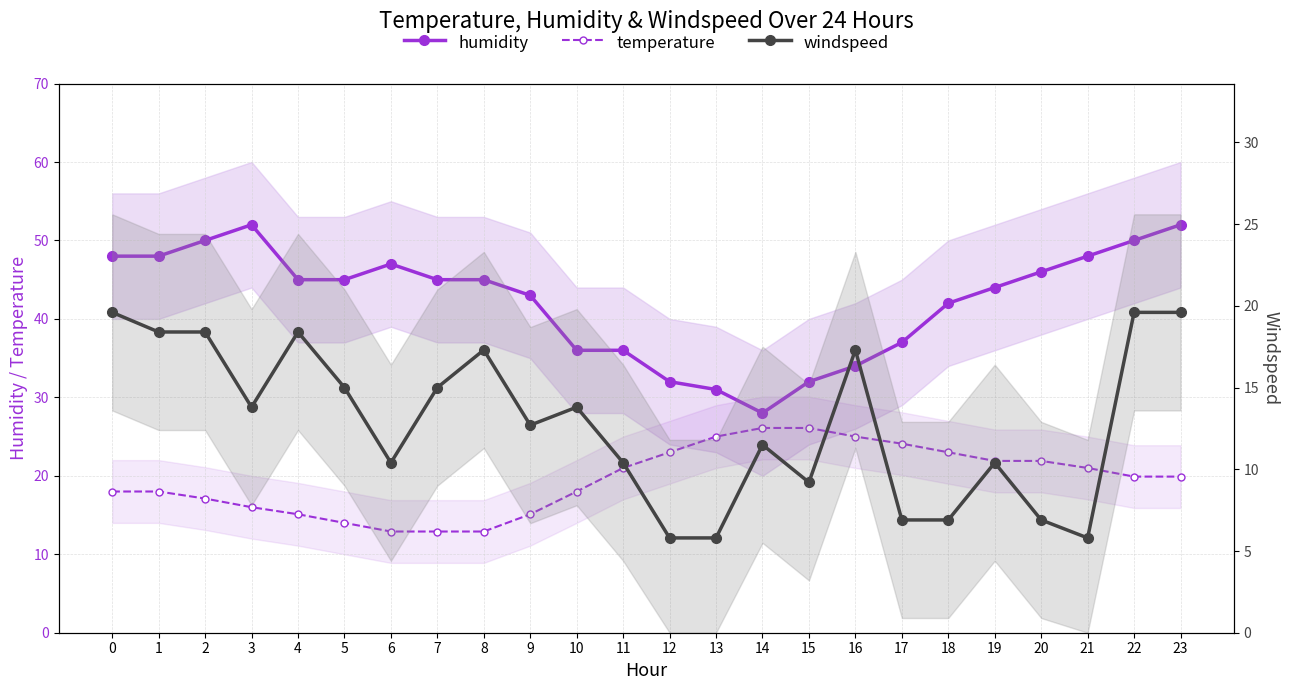

How many interior local peaks does the humidity series have?

2